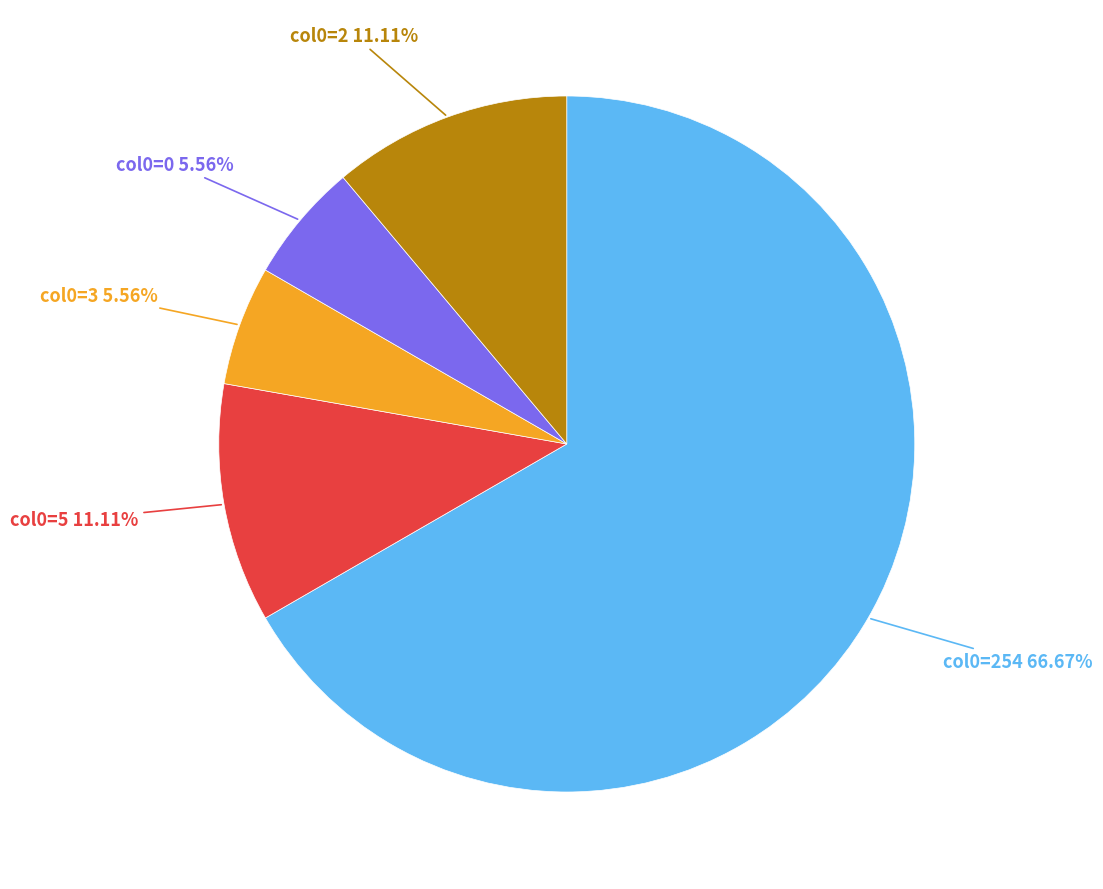

Count the number of slices in the pie.

5